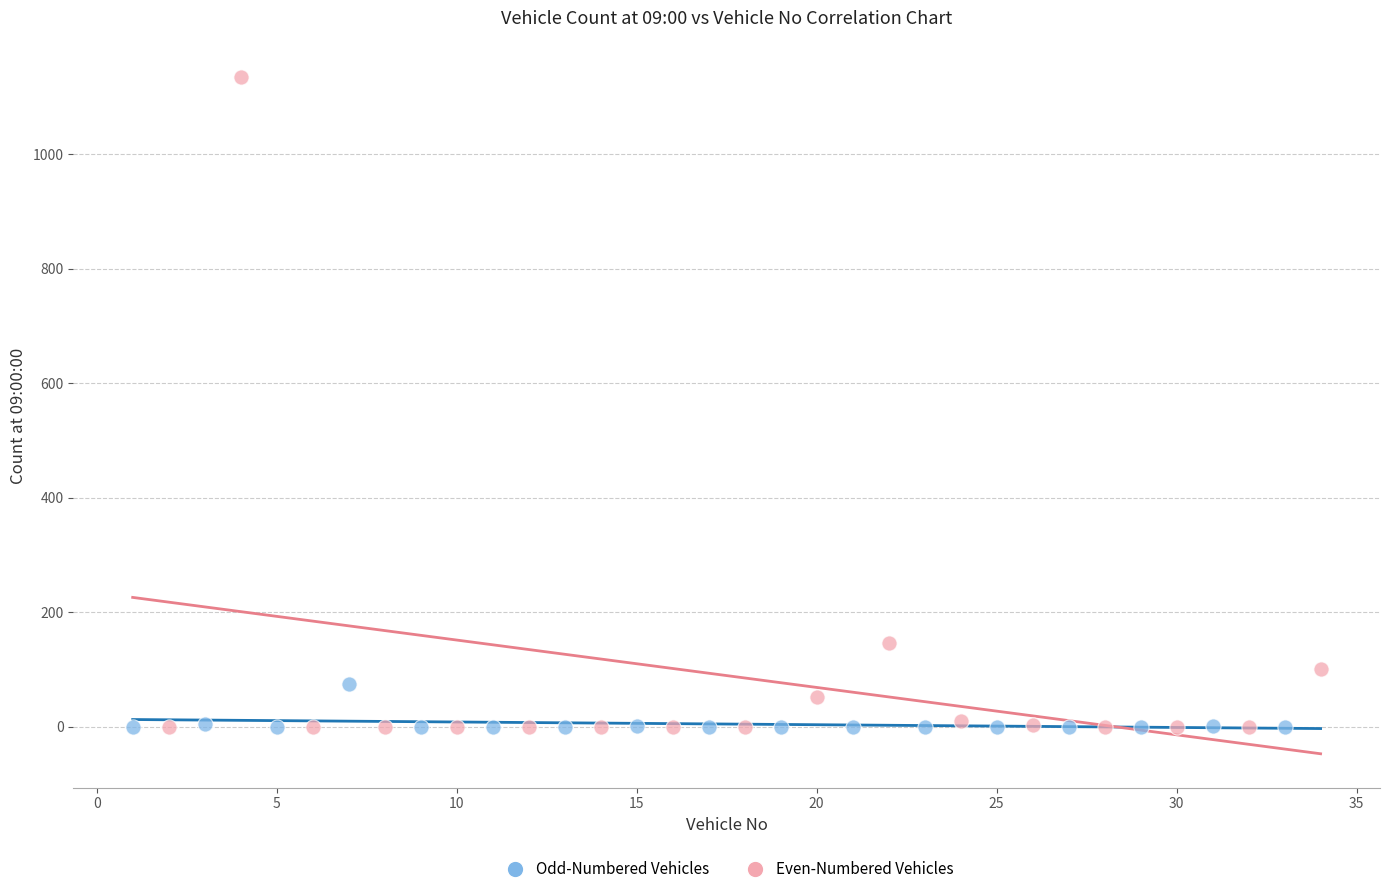

What are all the series names shown in the legend?

Odd-Numbered Vehicles, Even-Numbered Vehicles